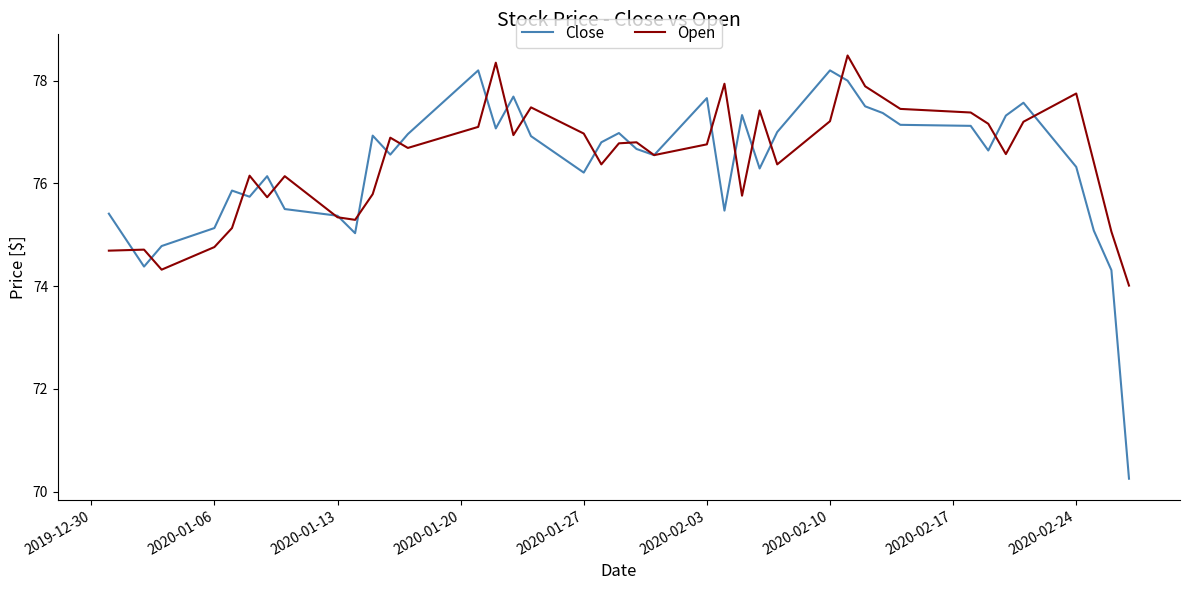

What is the maximum value shown in the chart?

78.5